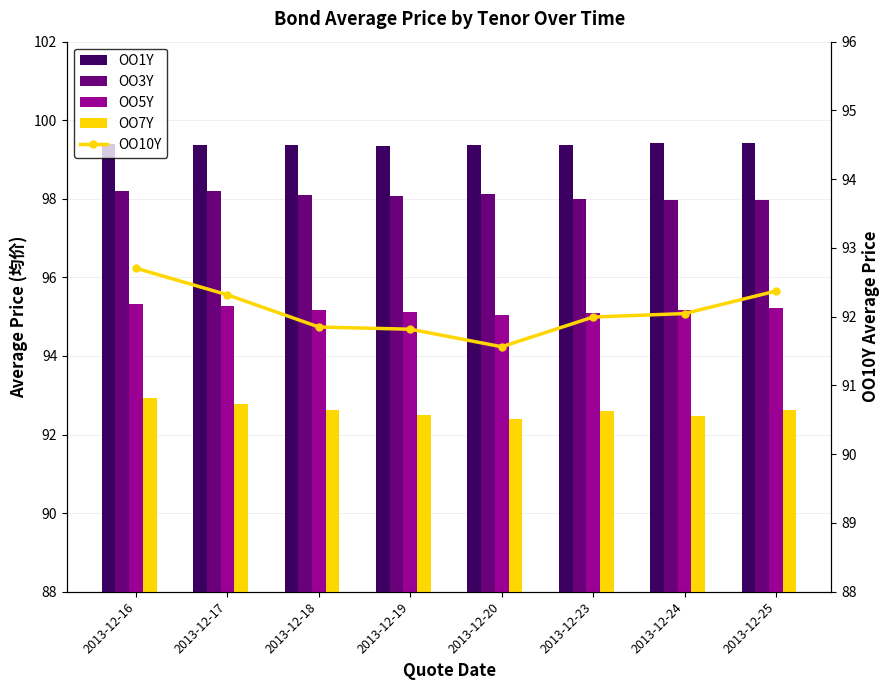

Reading left to right, list all the values displayed in this chart.

OO1Y: 2013-12-16=99.4	2013-12-17=99.4	2013-12-18=99.4	2013-12-19=99.3	2013-12-20=99.4	2013-12-23=99.4	2013-12-24=99.4	2013-12-25=99.4
OO3Y: 2013-12-16=98.2	2013-12-17=98.2	2013-12-18=98.1	2013-12-19=98.1	2013-12-20=98.1	2013-12-23=98.0	2013-12-24=98.0	2013-12-25=98.0
OO5Y: 2013-12-16=95.3	2013-12-17=95.3	2013-12-18=95.2	2013-12-19=95.1	2013-12-20=95.1	2013-12-23=95.1	2013-12-24=95.2	2013-12-25=95.2
OO7Y: 2013-12-16=92.9	2013-12-17=92.8	2013-12-18=92.6	2013-12-19=92.5	2013-12-20=92.4	2013-12-23=92.6	2013-12-24=92.5	2013-12-25=92.6
OO10Y: 2013-12-16=92.7	2013-12-17=92.3	2013-12-18=91.9	2013-12-19=91.8	2013-12-20=91.6	2013-12-23=92.0	2013-12-24=92.0	2013-12-25=92.4